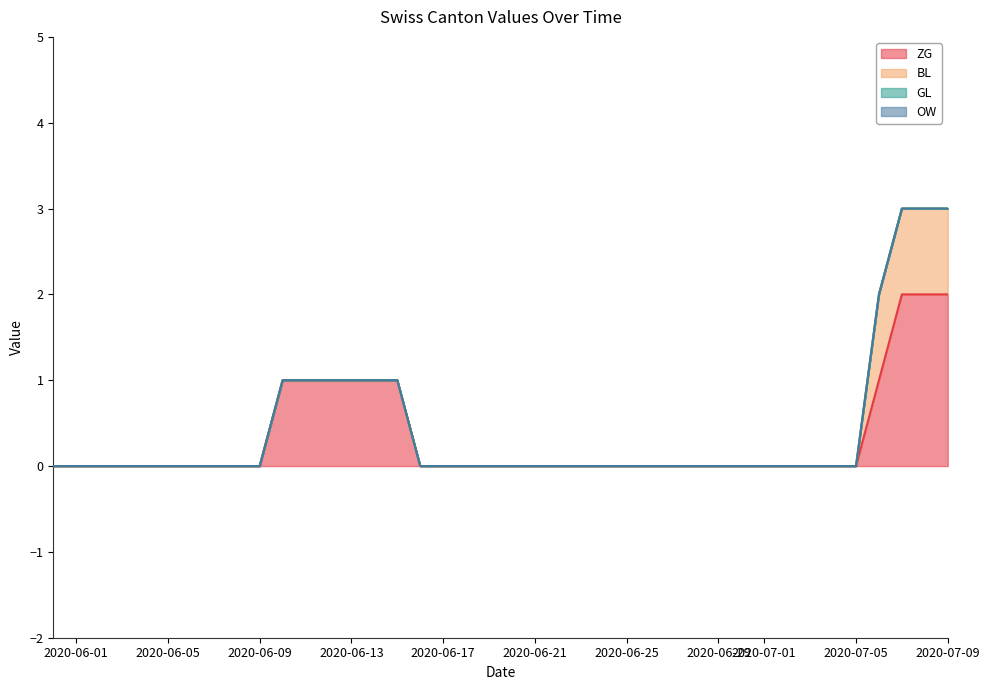

True or false: BL and GL cross at least once.

False